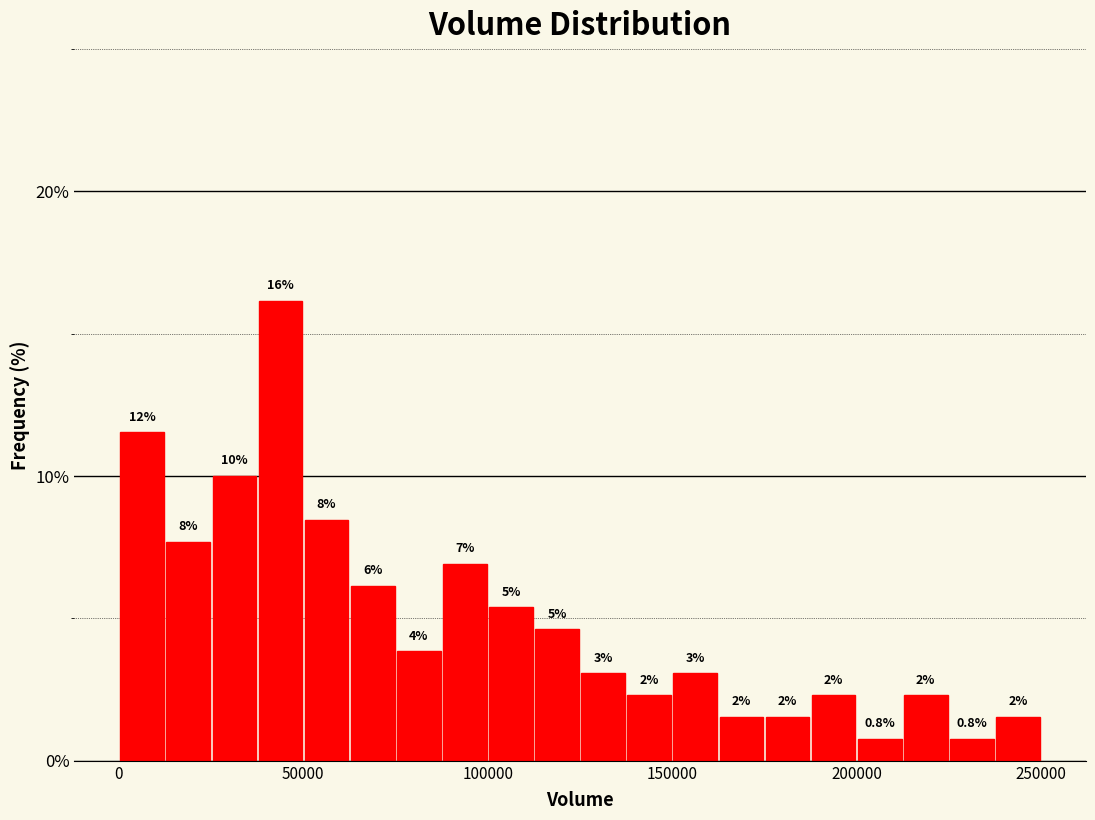

Around what value on the x-axis is the tallest bar? Give the approximate position of its centre, as read against the axis.

45000